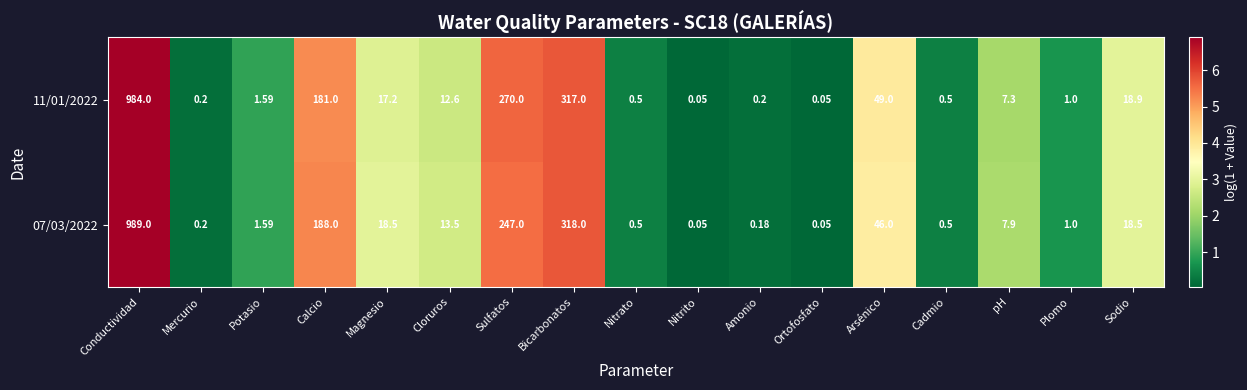

How many values in the 11/01/2022 series exceed 7?

9